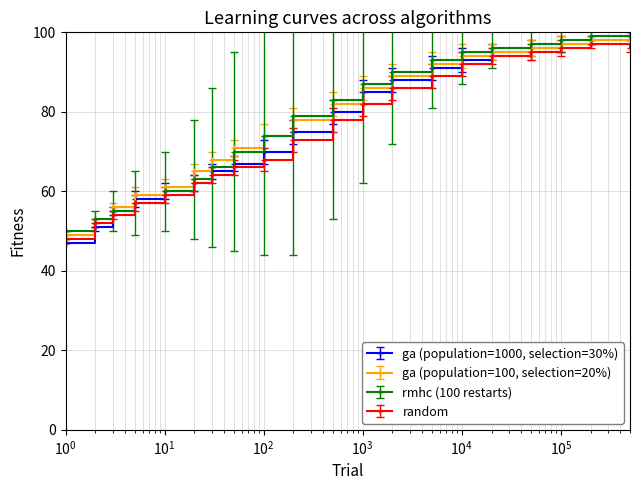

How many values in the ga (population=1000, selection=30%) series are below 80?

10